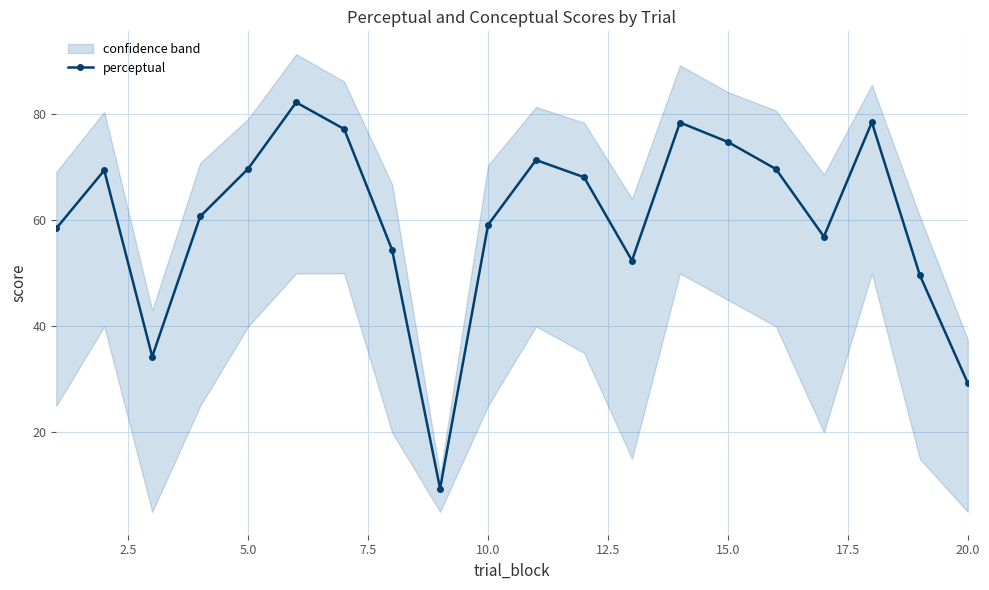

How many interior local peaks (higher than both neighbors) does the data have?

5